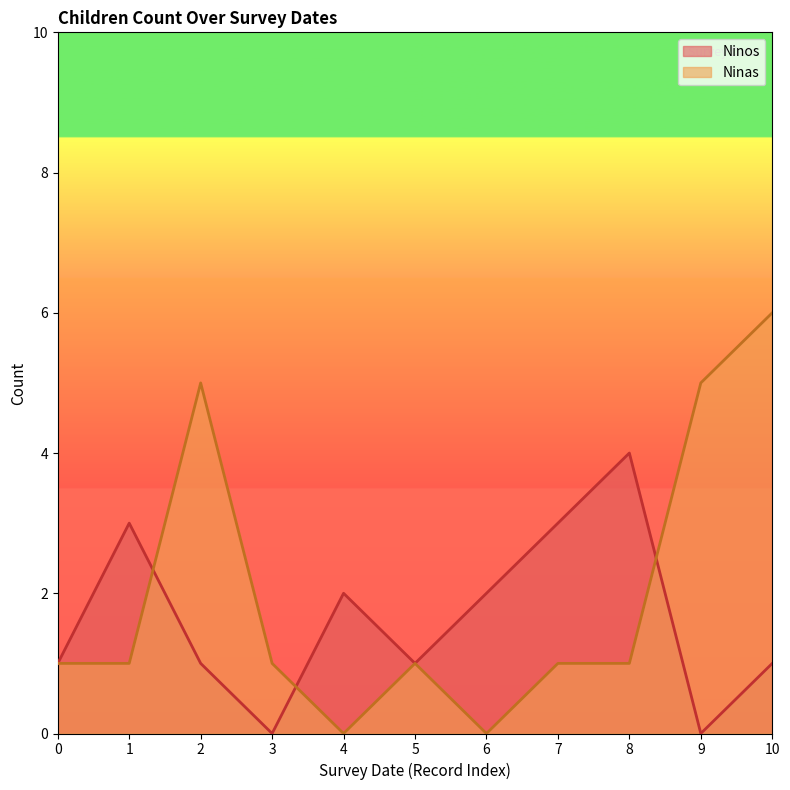

At which category does Ninas reach its first local peak?

2